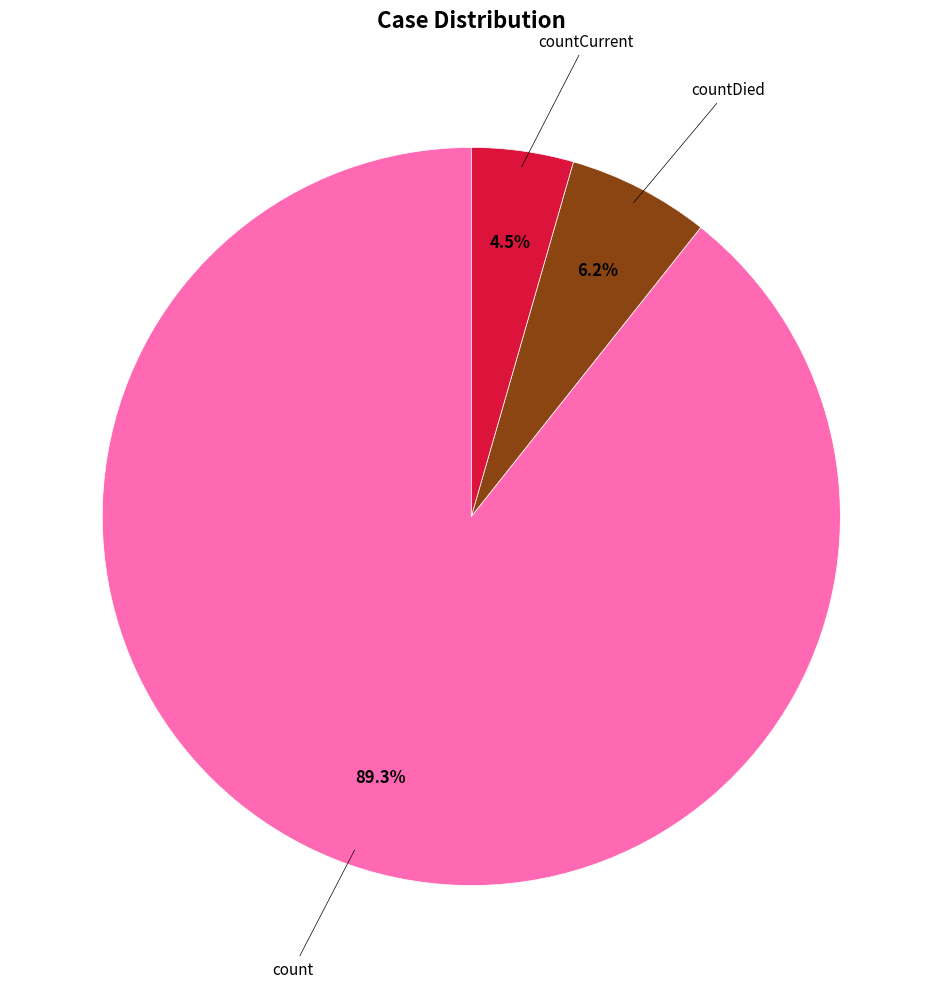

Is there a majority slice in this chart?

Yes